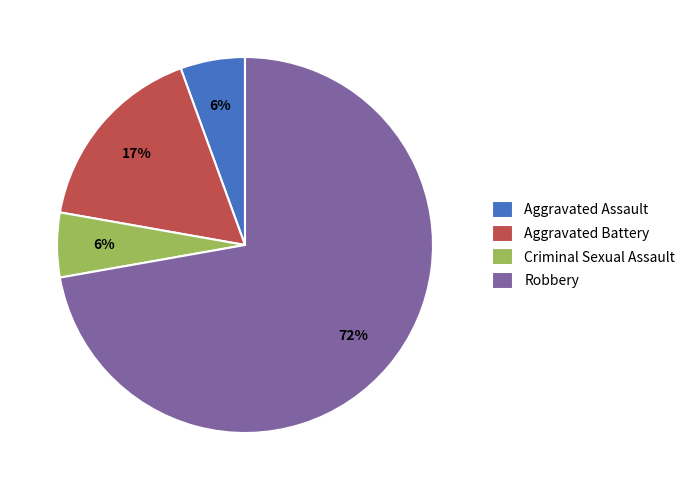

Combined, do Aggravated Battery and Aggravated Assault account for over 50%?

No